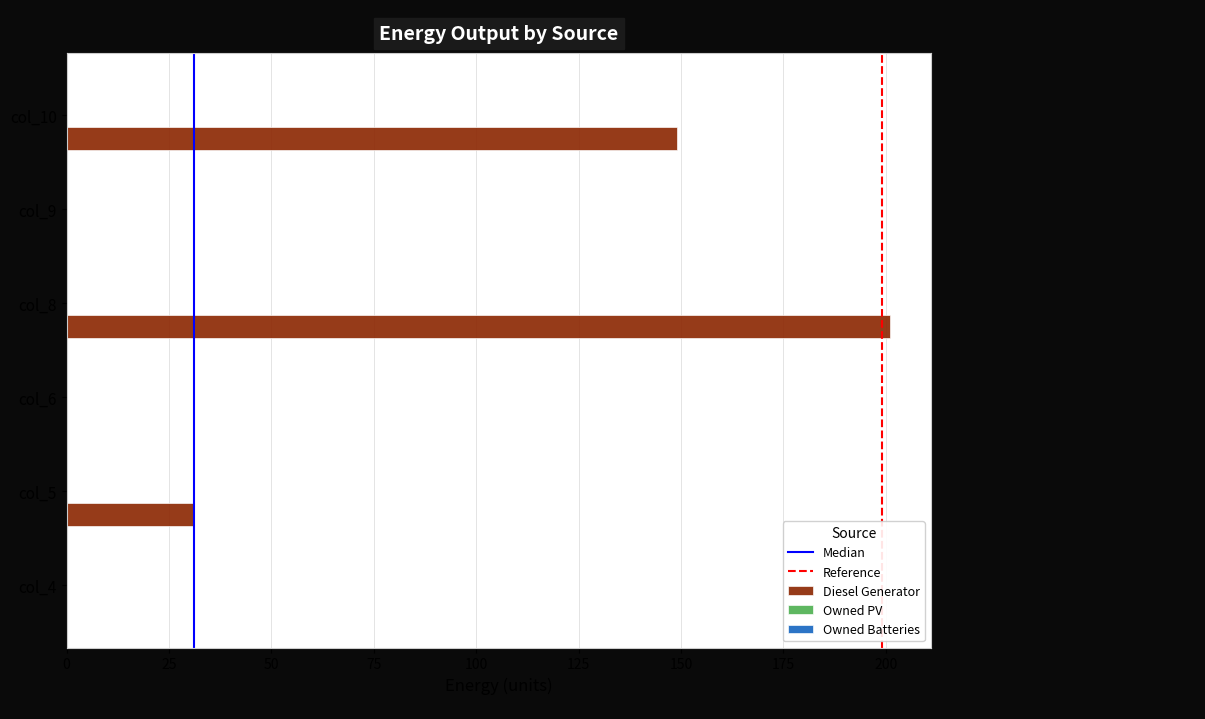

Which has a higher value, col_10 or col_6?

col_10